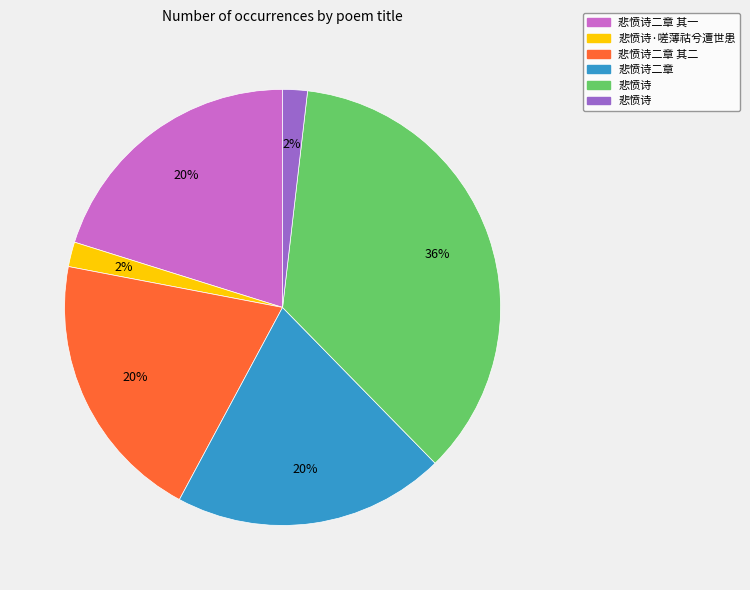

To the nearest percent, what is the average slice percentage?

17%